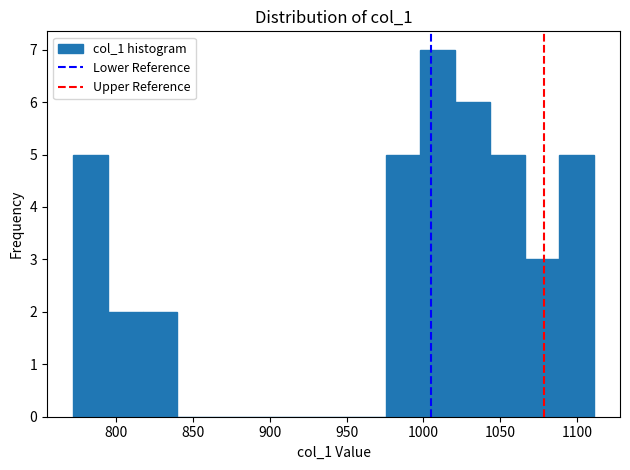

How tall is the bar that spans 1020 to 1045 on the x-axis? Neither the bar edges nor the heights are printed on the chart, so give them approximately, as read against the axes.

6